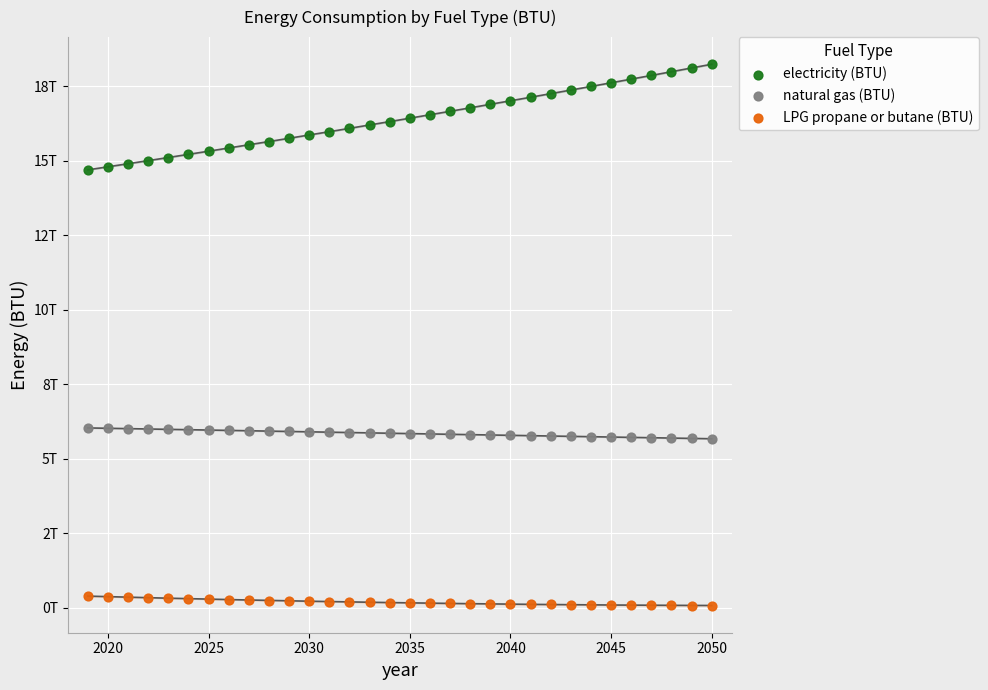

What are all the series names shown in the legend?

electricity (BTU), natural gas (BTU), LPG propane or butane (BTU)